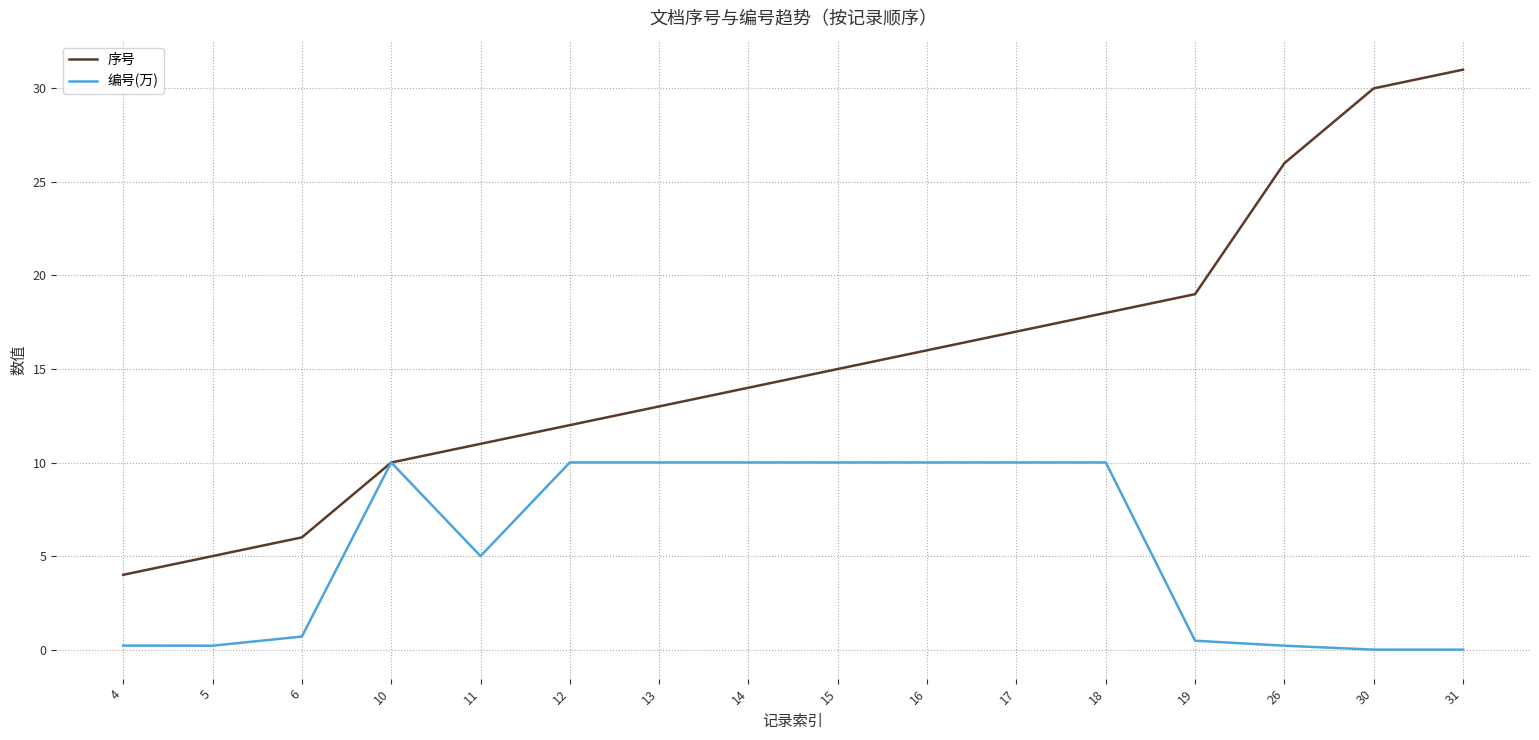

List the labels in order of 序号 value, smallest first.

4, 5, 6, 10, 11, 12, 13, 14, 15, 16, 17, 18, 19, 26, 30, 31